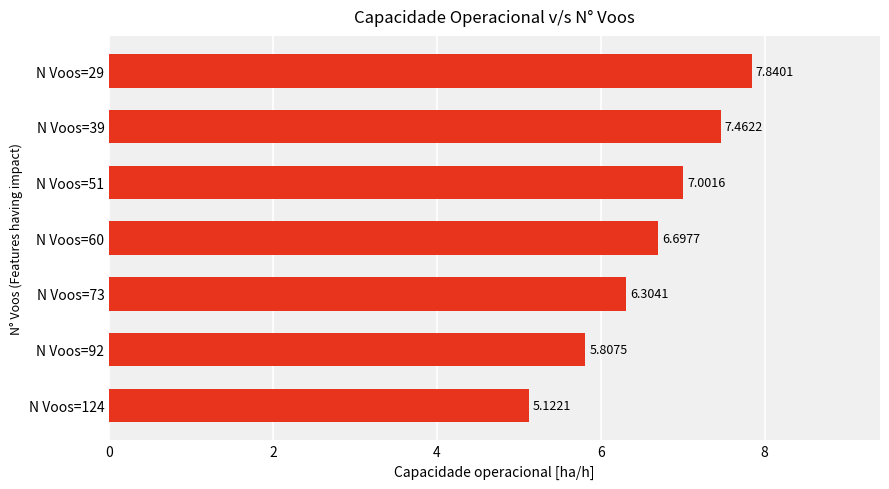

What is the average value?

6.6